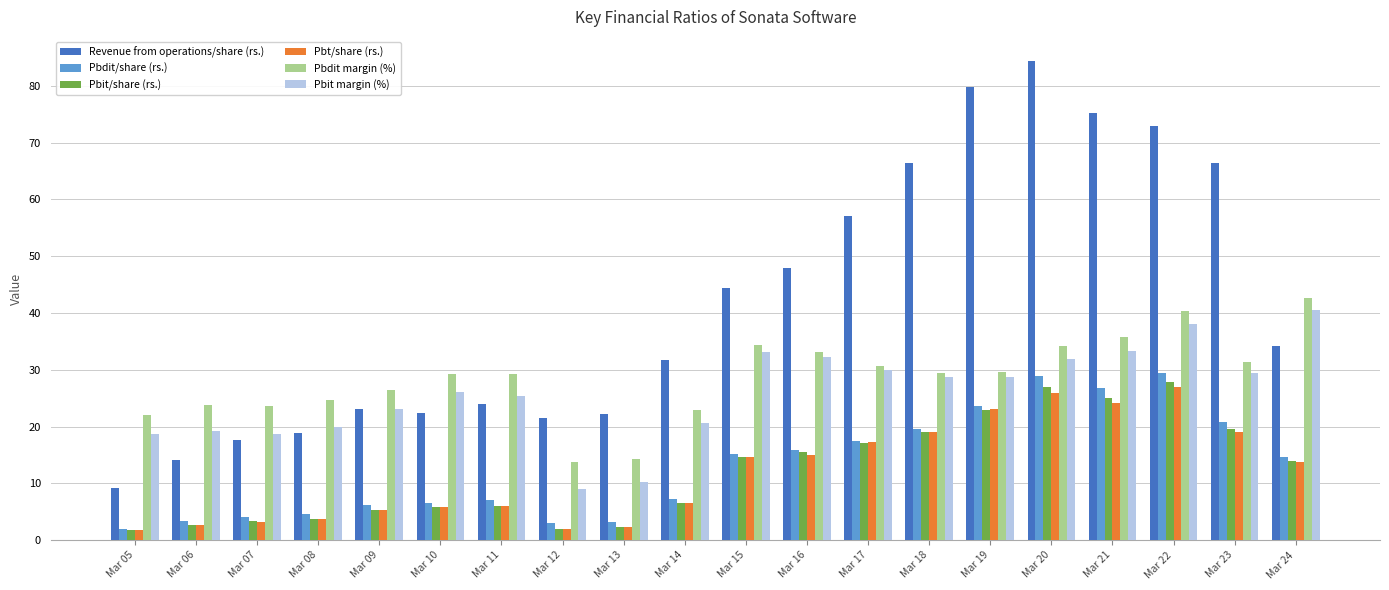

What are all the series names shown in the legend?

Revenue from operations/share (rs.), Pbdit/share (rs.), Pbit/share (rs.), Pbt/share (rs.), Pbdit margin (%), Pbit margin (%)